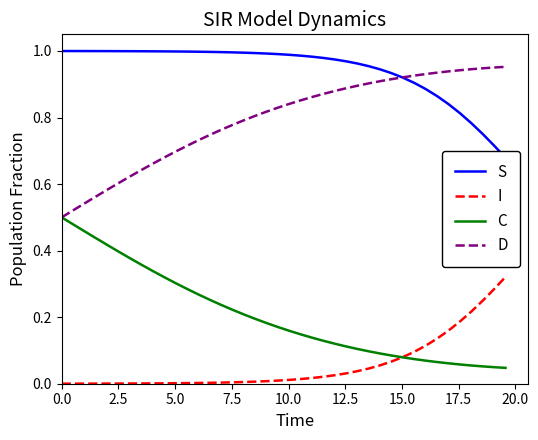

True or false: D and I cross at least once.

False